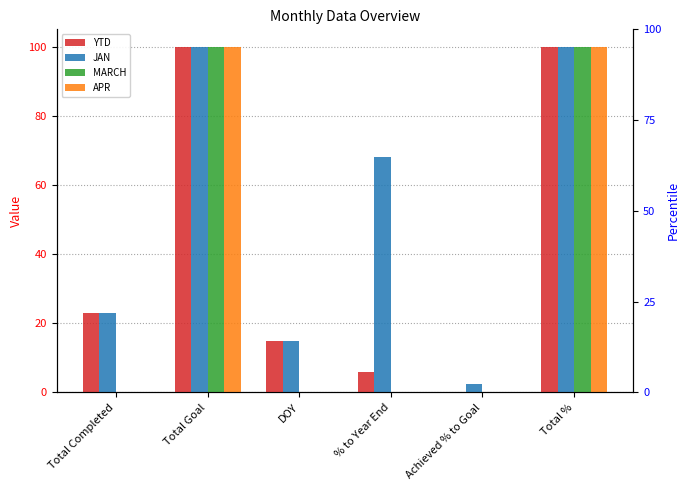

List the series in order of their peak value, lowest first.

YTD, JAN, MARCH, APR